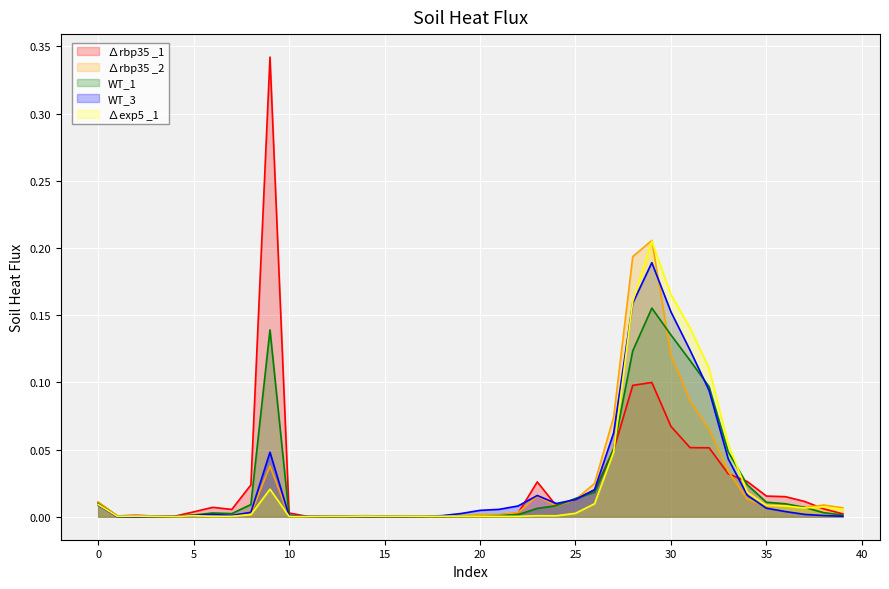

Which label corresponds to the smallest value in the chart?

2